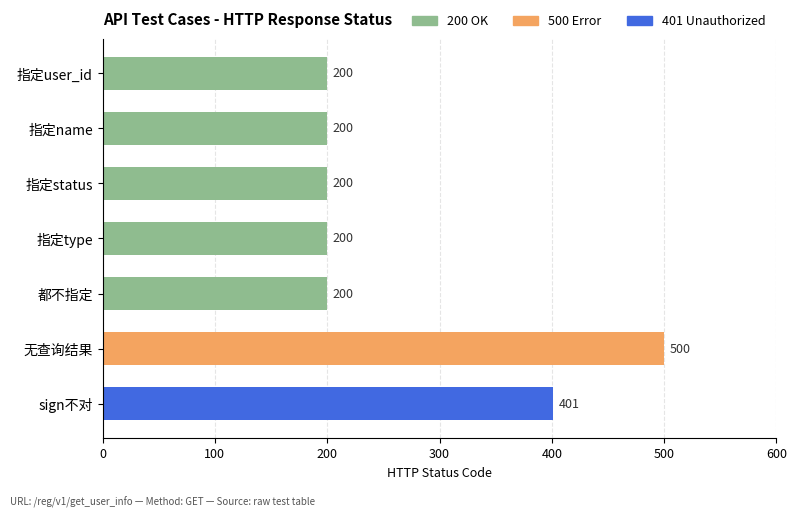

Is it true that the value at 都不指定 is 200?

True